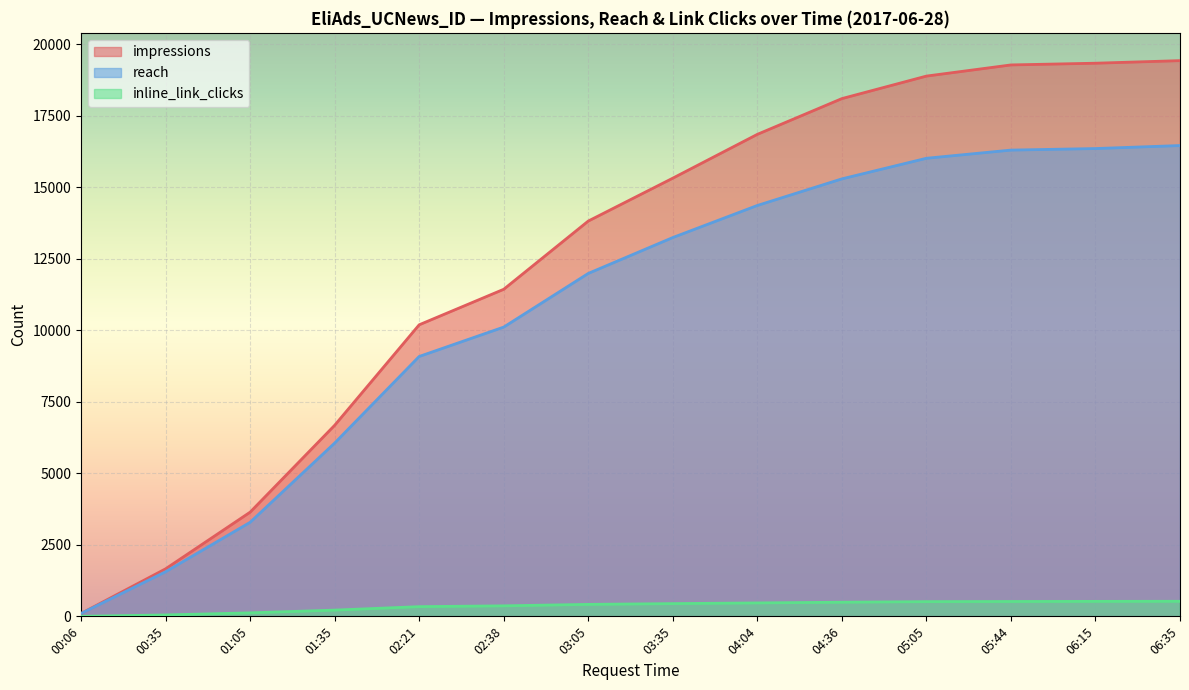

Which series has the largest total across all categories?

impressions